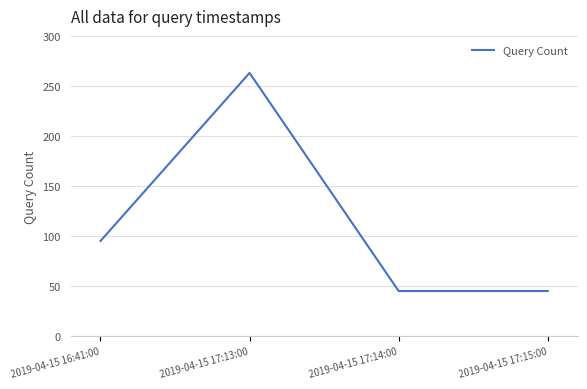

Which category has the highest value across all series?

2019-04-15 17:13:00